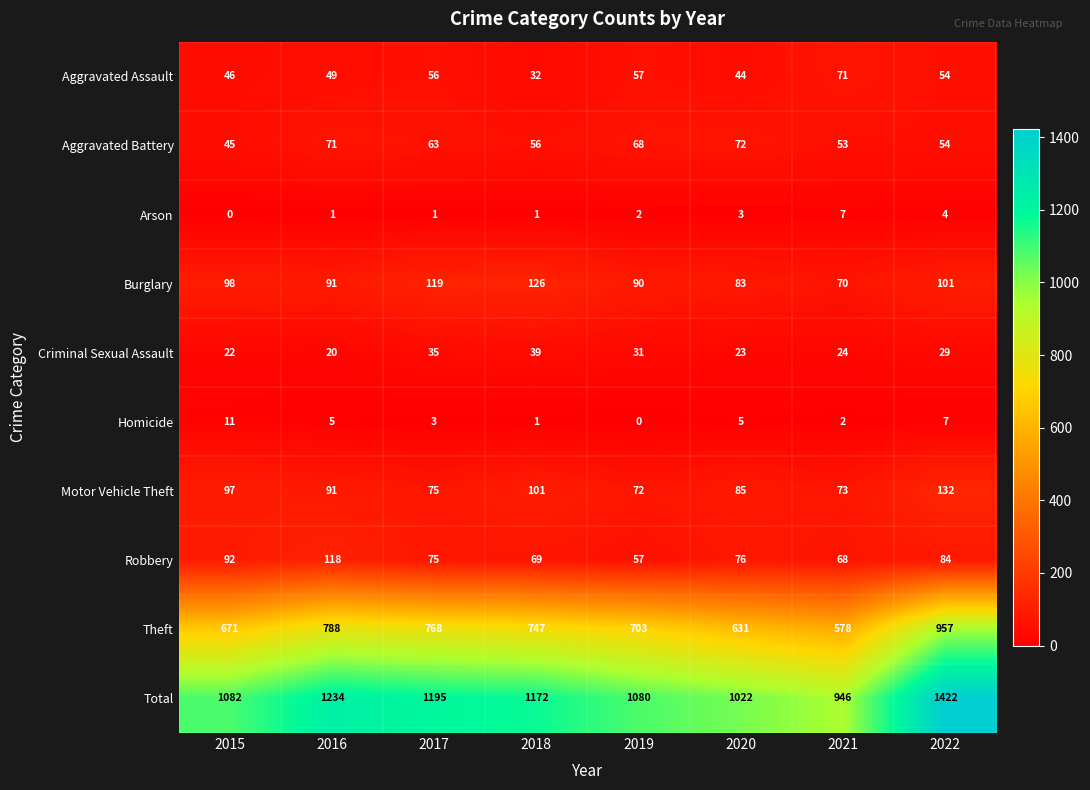

Rank the categories by Criminal Sexual Assault value from lowest to highest.

2016, 2015, 2020, 2021, 2022, 2019, 2017, 2018